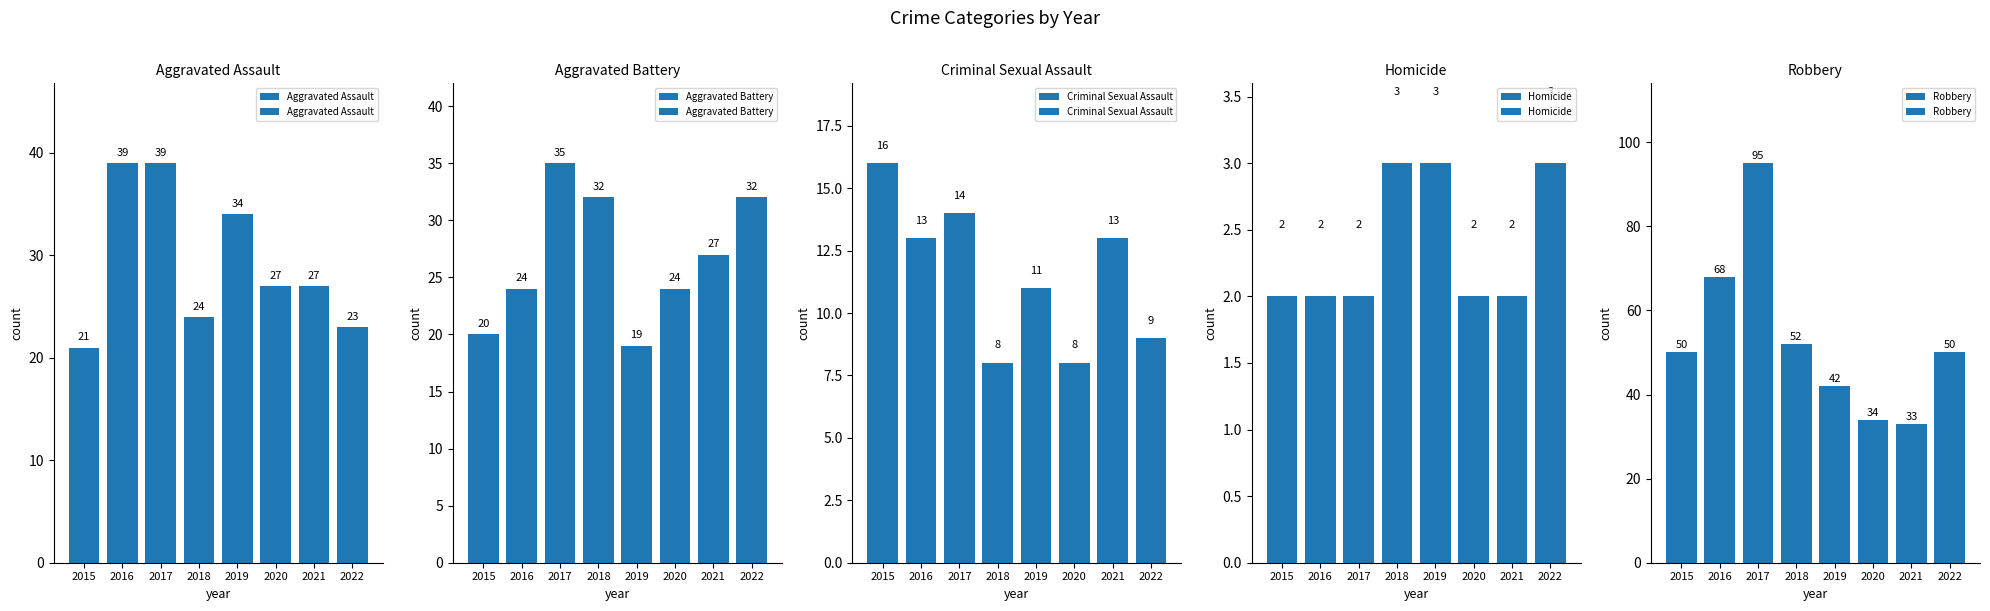

Is it true that Robbery equals 18 at 2020?

False